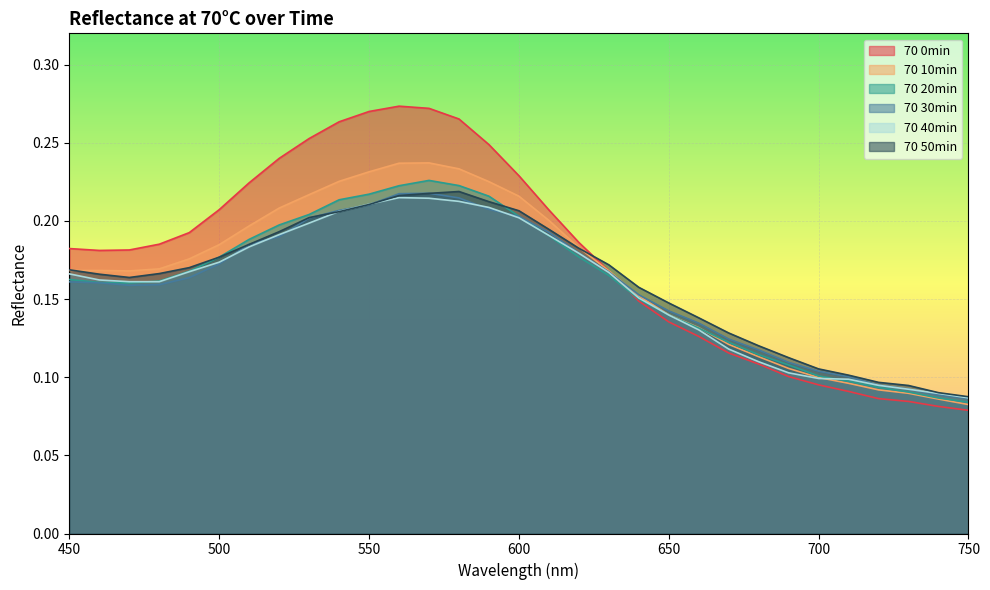

What are all the series names shown in the legend?

70 0min, 70 10min, 70 20min, 70 30min, 70 40min, 70 50min